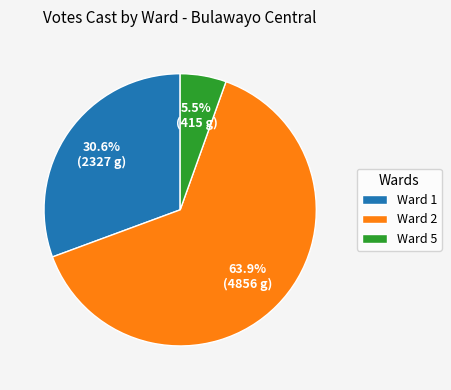

What is the total percentage of Ward 5 and Ward 1?

36.1%